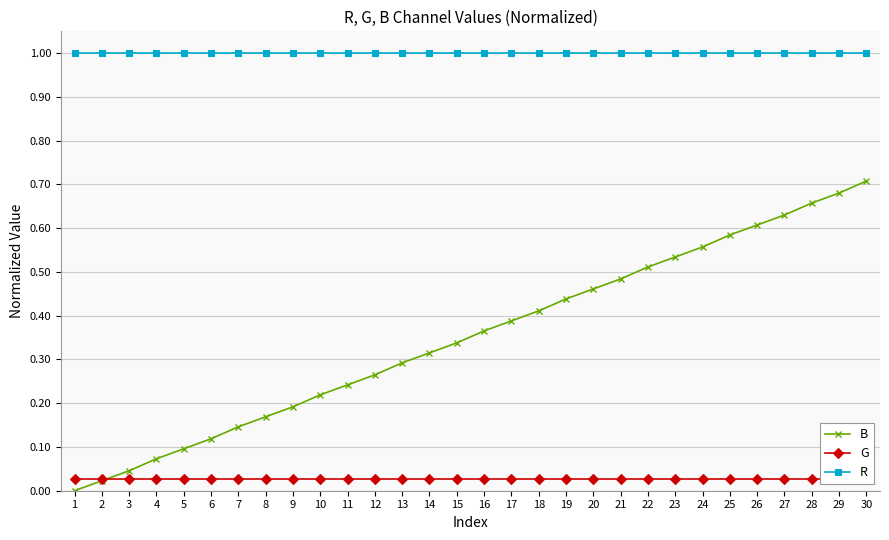

Rank the series by their maximum value, from lowest to highest.

G, B, R